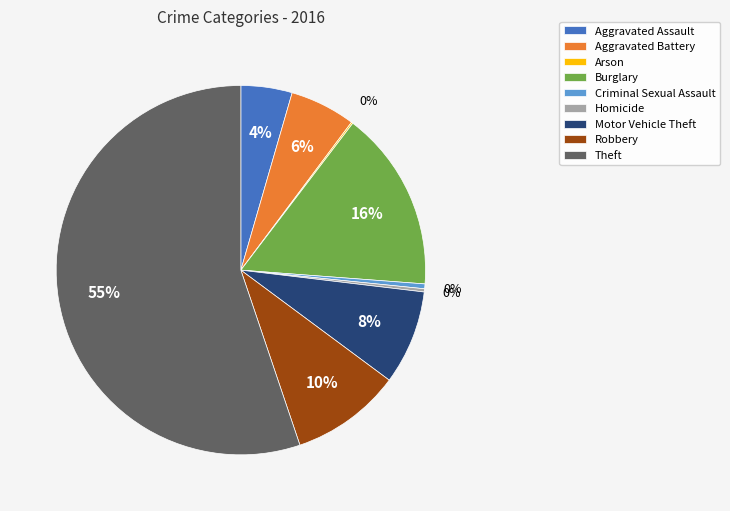

Which category has the biggest portion of the pie?

Theft